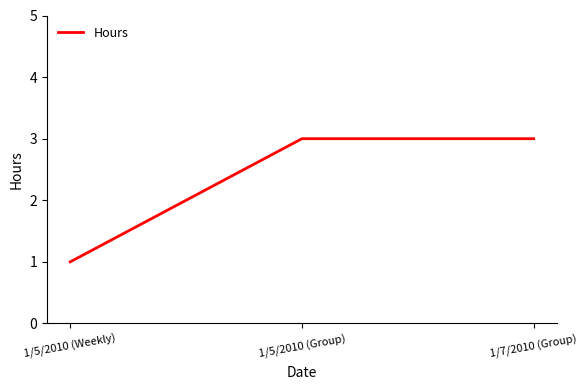

Reading left to right, extract all data points from this chart.

1/5/2010 (Weekly)=1	1/5/2010 (Group)=3	1/7/2010 (Group)=3